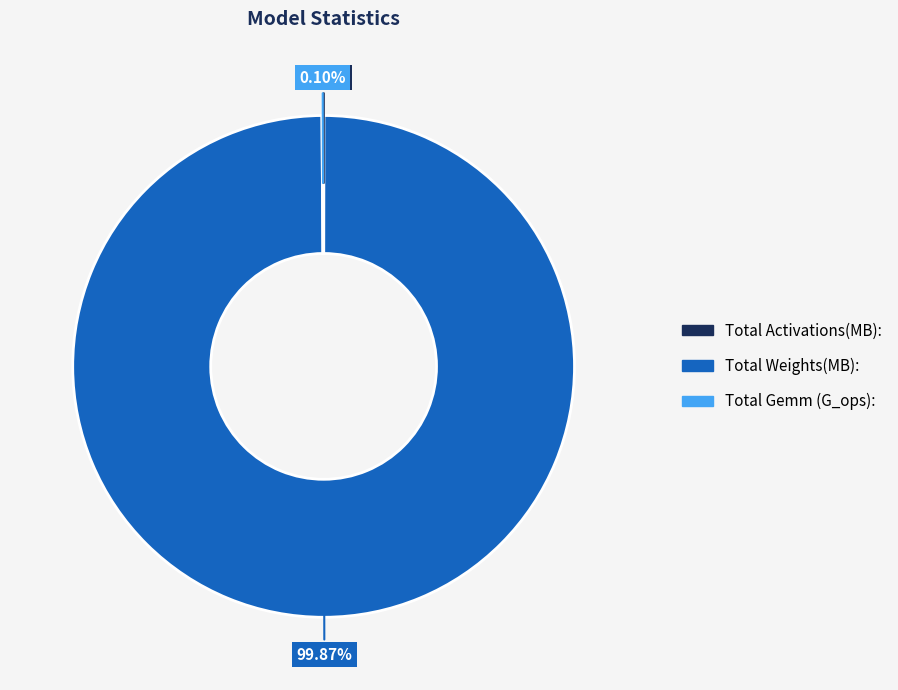

Which slice is the largest?

Total Weights(MB):